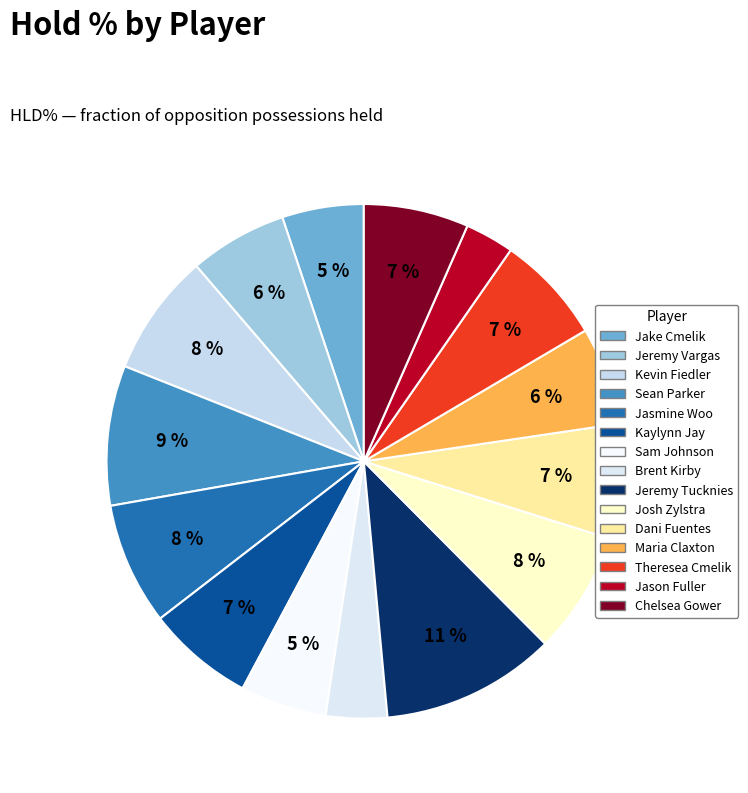

What percentage is NOT represented by Sam Johnson?

94.6%